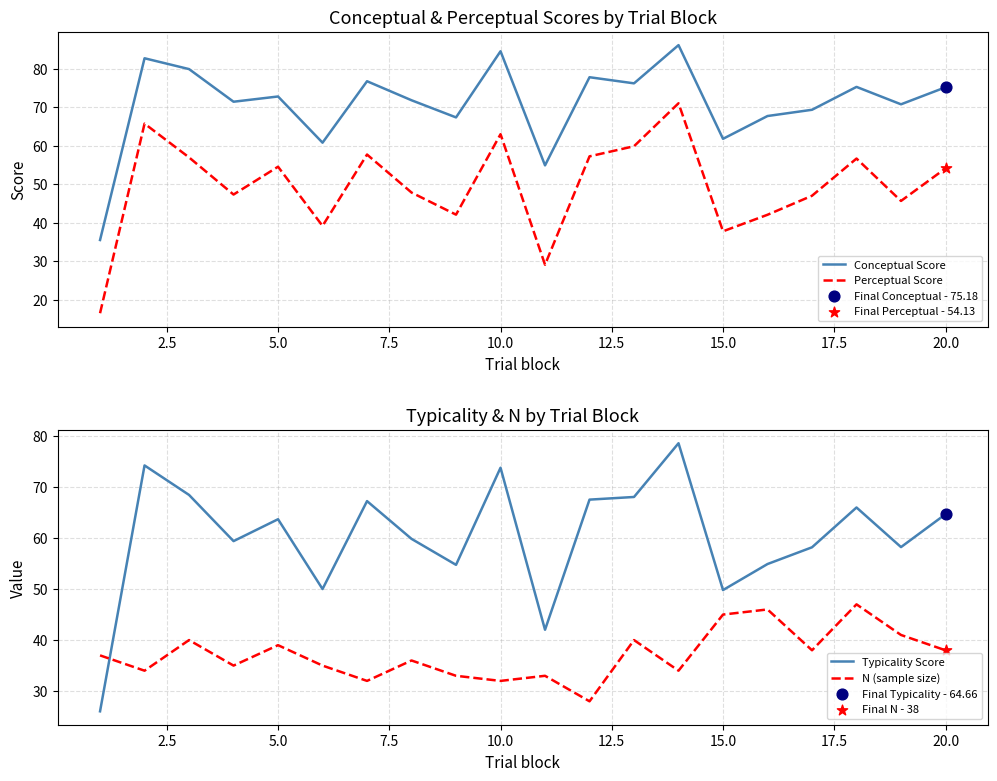

Which series reaches the maximum Y coordinate?

Conceptual Score